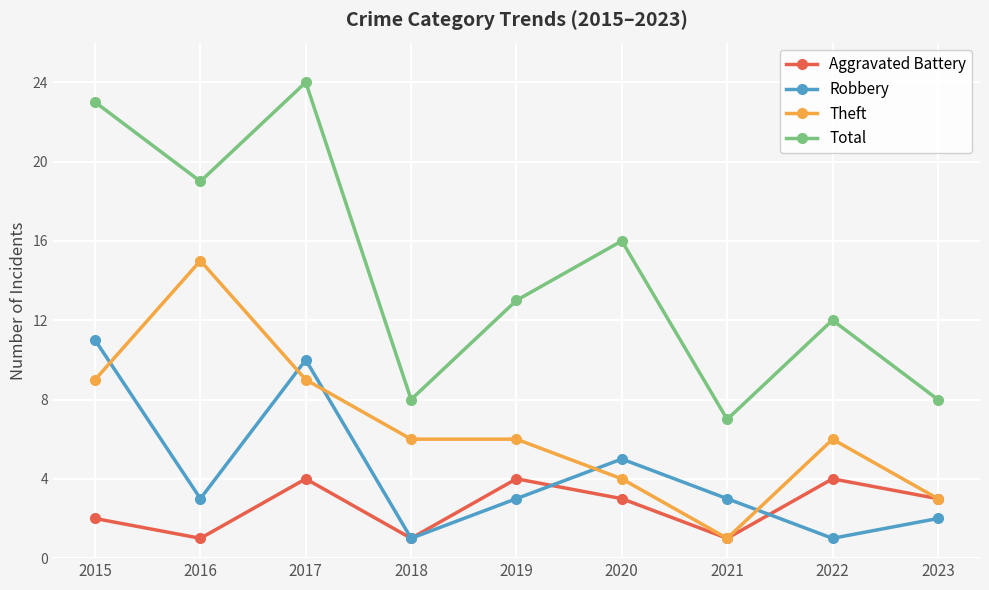

Where do Robbery and Theft first cross each other?

2015 and 2016